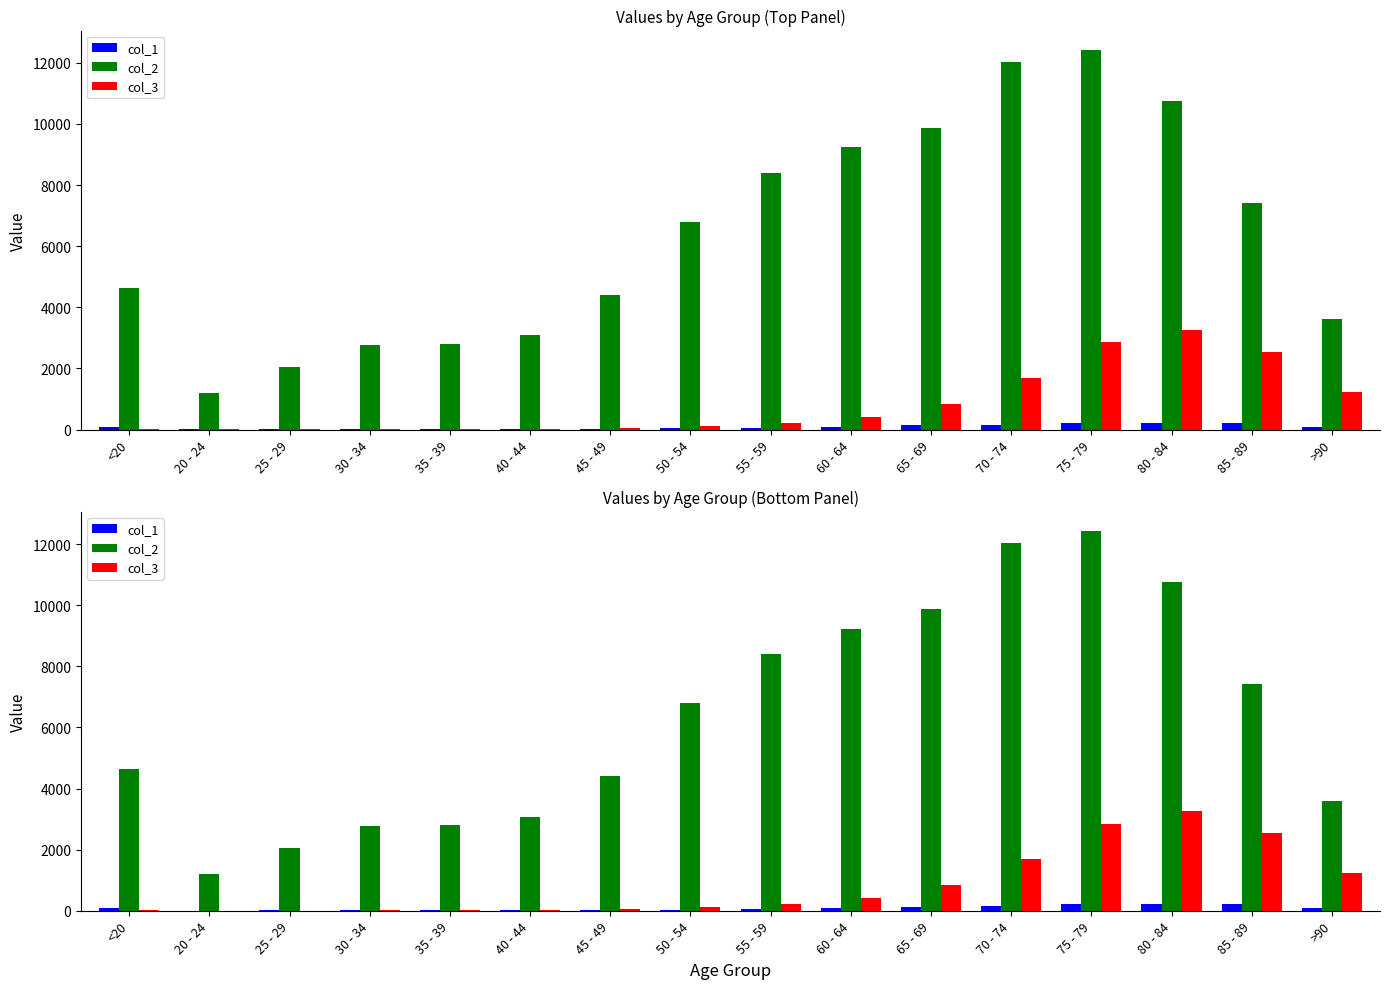

Is the value of col_2 at 20 - 24 greater than the value of col_1 at 80 - 84?

Yes